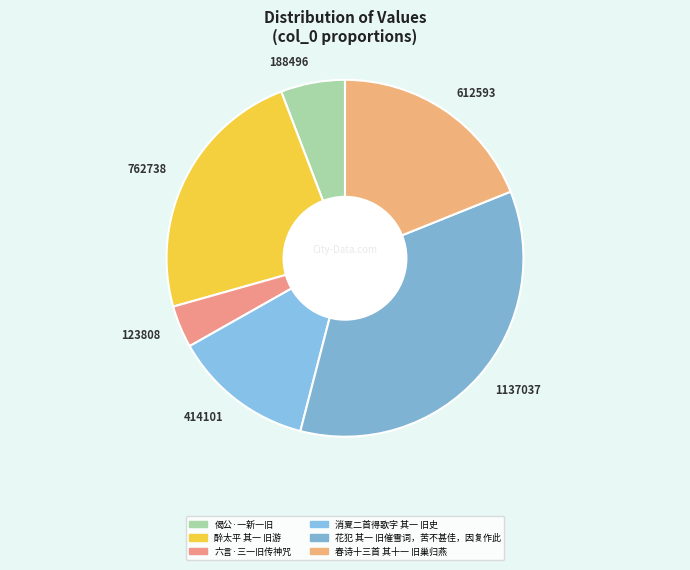

Approximately how many times larger is the value at 188496 compared to 414101?

0.5